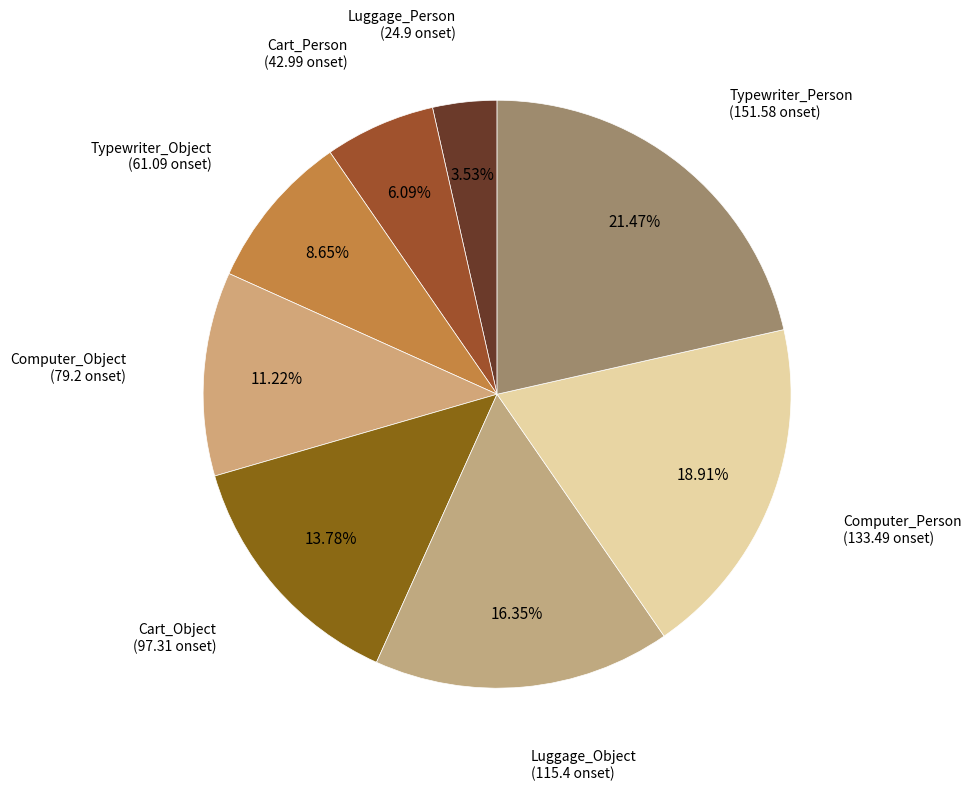

How many slices are in this pie chart?

8